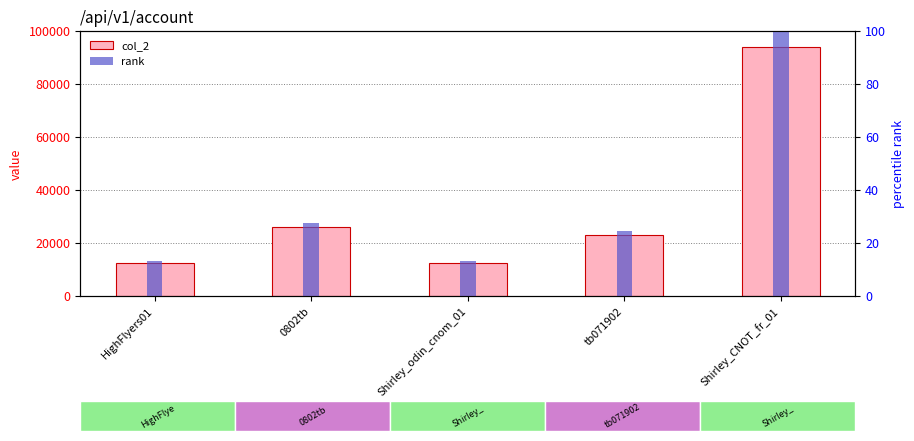

The value of col_2 at Shirley_CNOT_fr_01 is 93902.0. True or false?

True